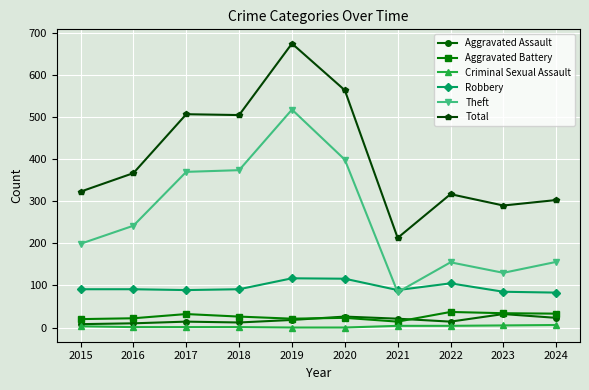

How many data points does each series have?

10